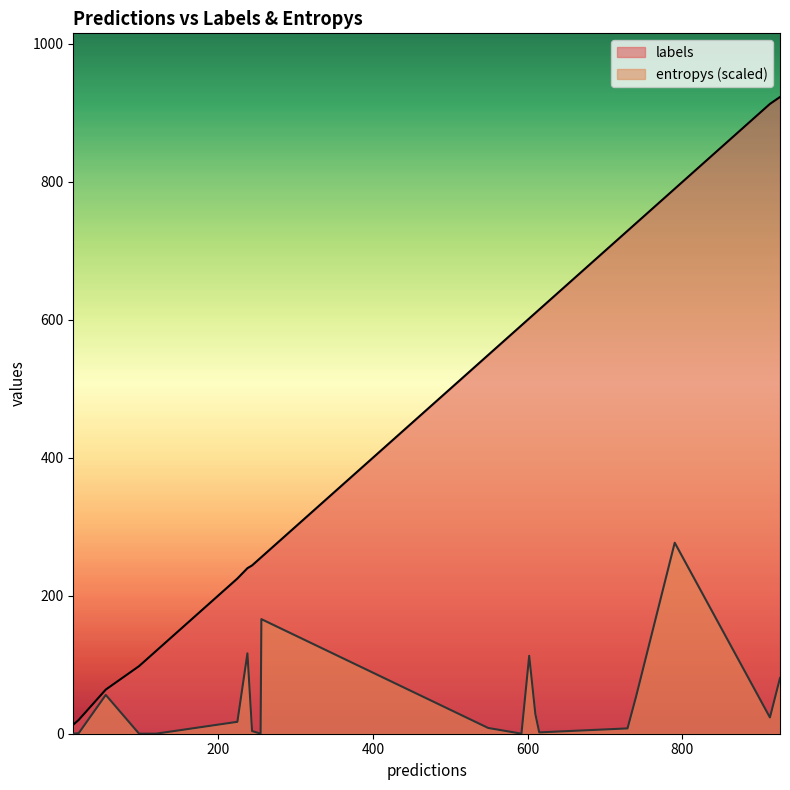

What is the greatest value displayed?

923.0